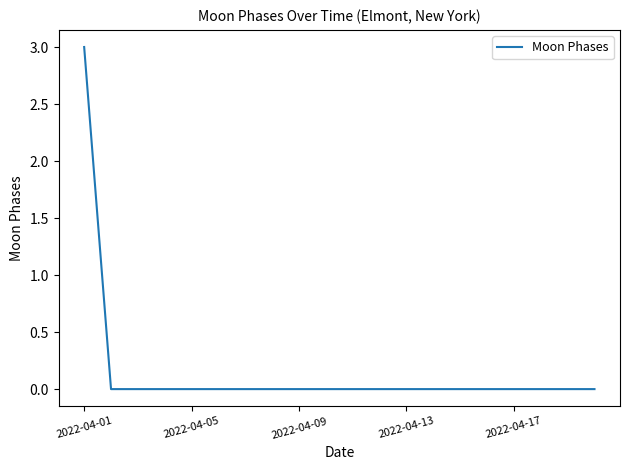

What is the greatest value displayed?

3